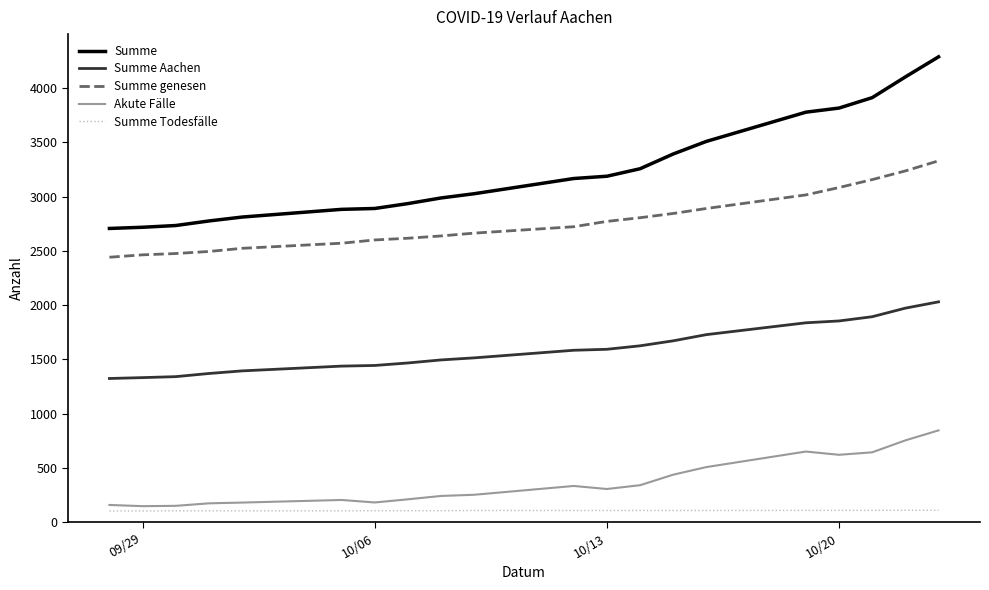

True or false: Summe Todesfälle and Akute Fälle cross at least once.

False